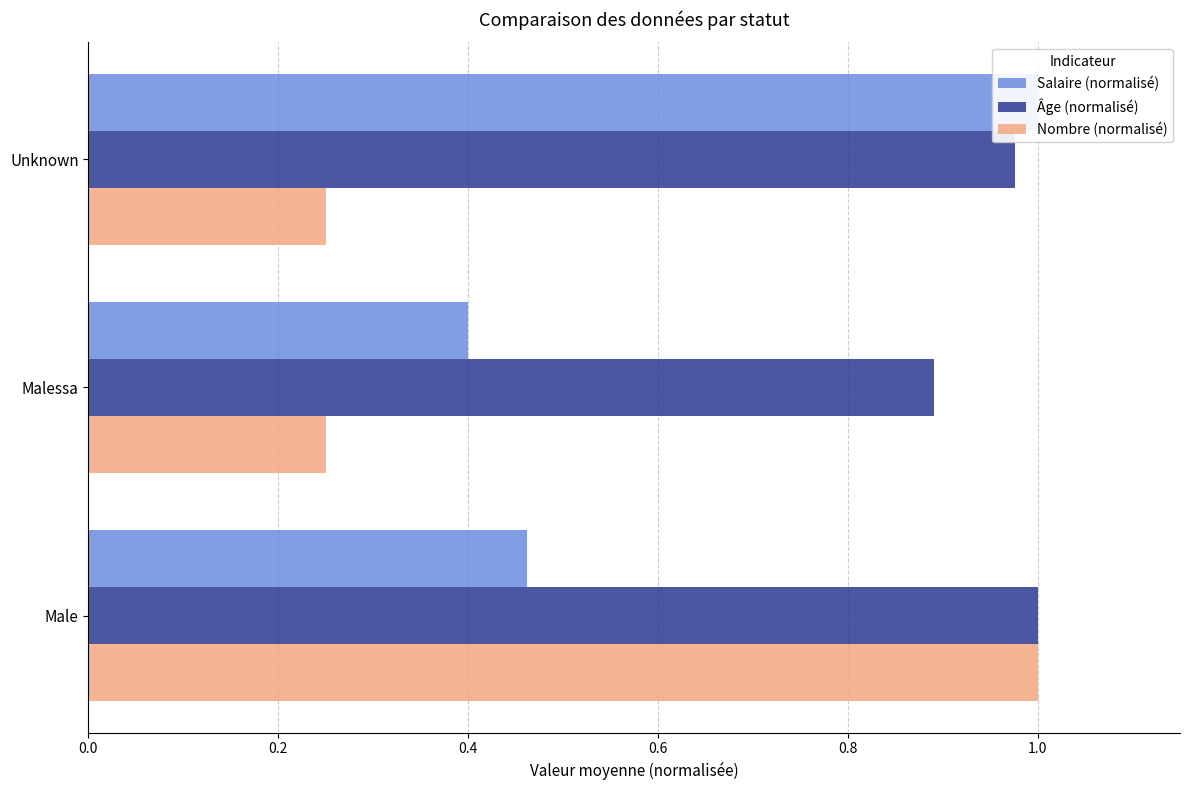

Which series has the widest spread of values?

Nombre (normalisé)